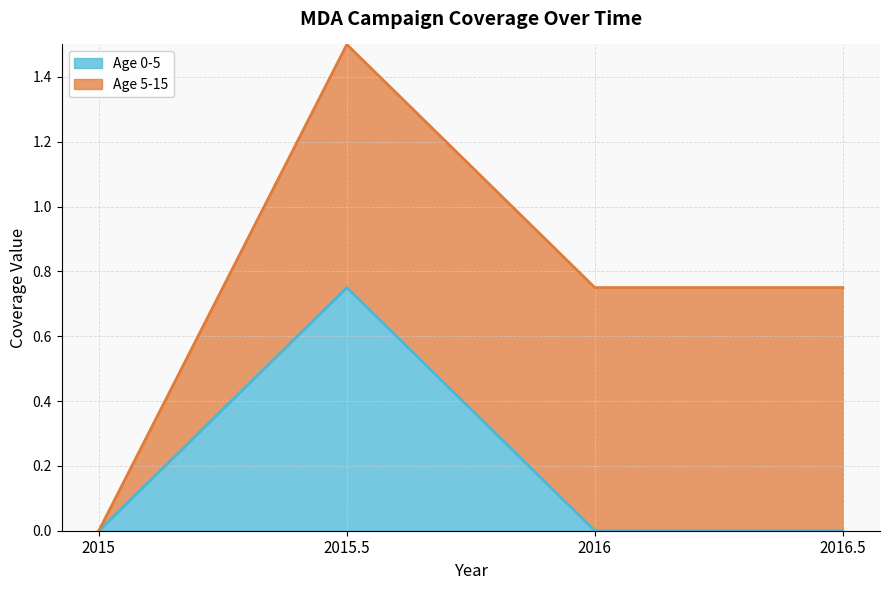

List the labels in order of value, smallest first.

2015, 2016, 2016.5, 2015.5